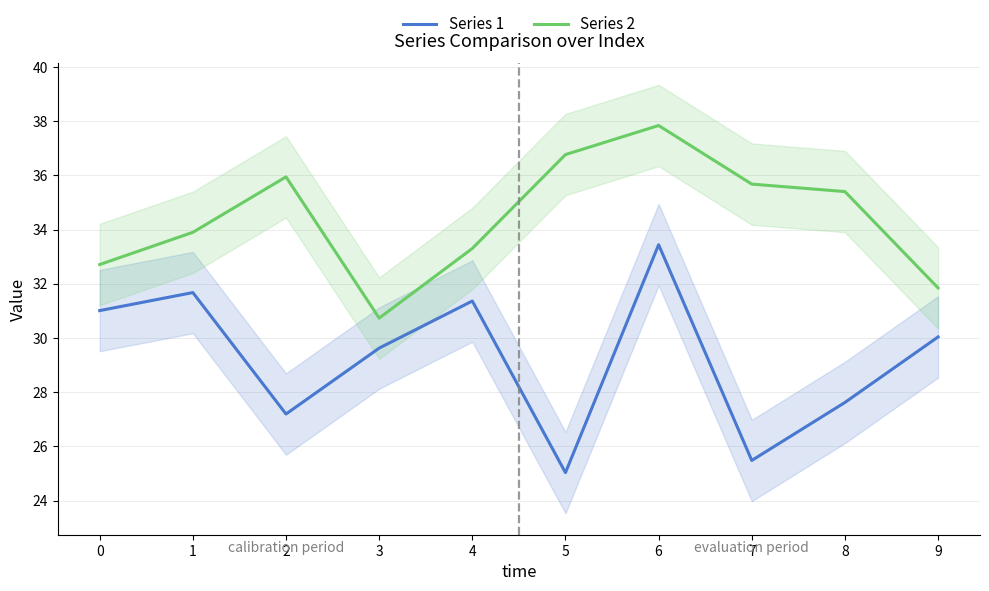

The Series 1 series shows 41.1 at 7. True or false?

False